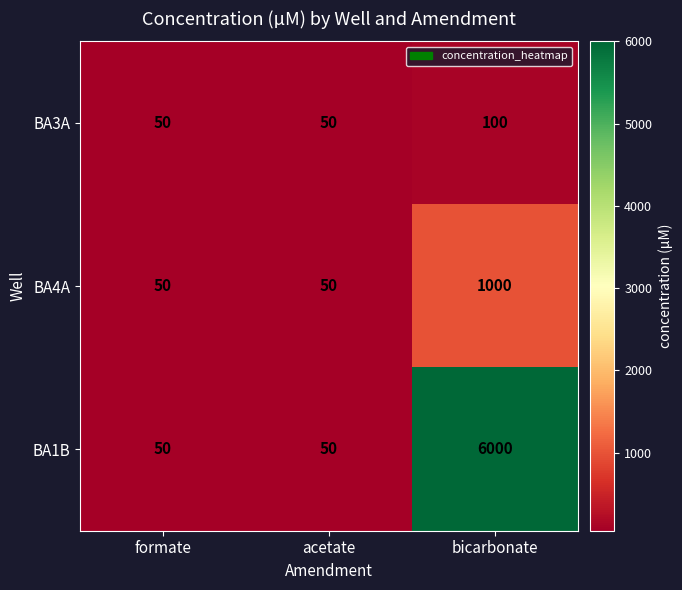

True or false: BA4A has a value of 50 at acetate.

True